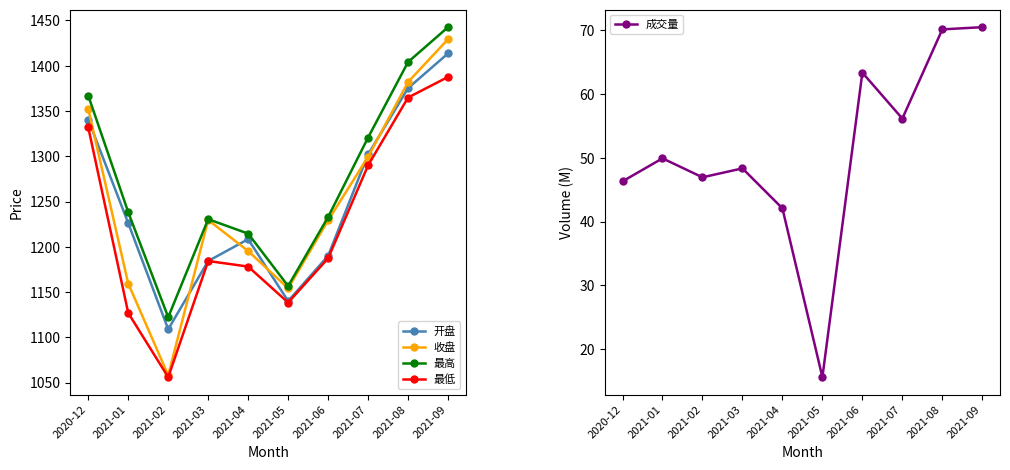

True or false: 成交量 and 最高 cross at least once.

False